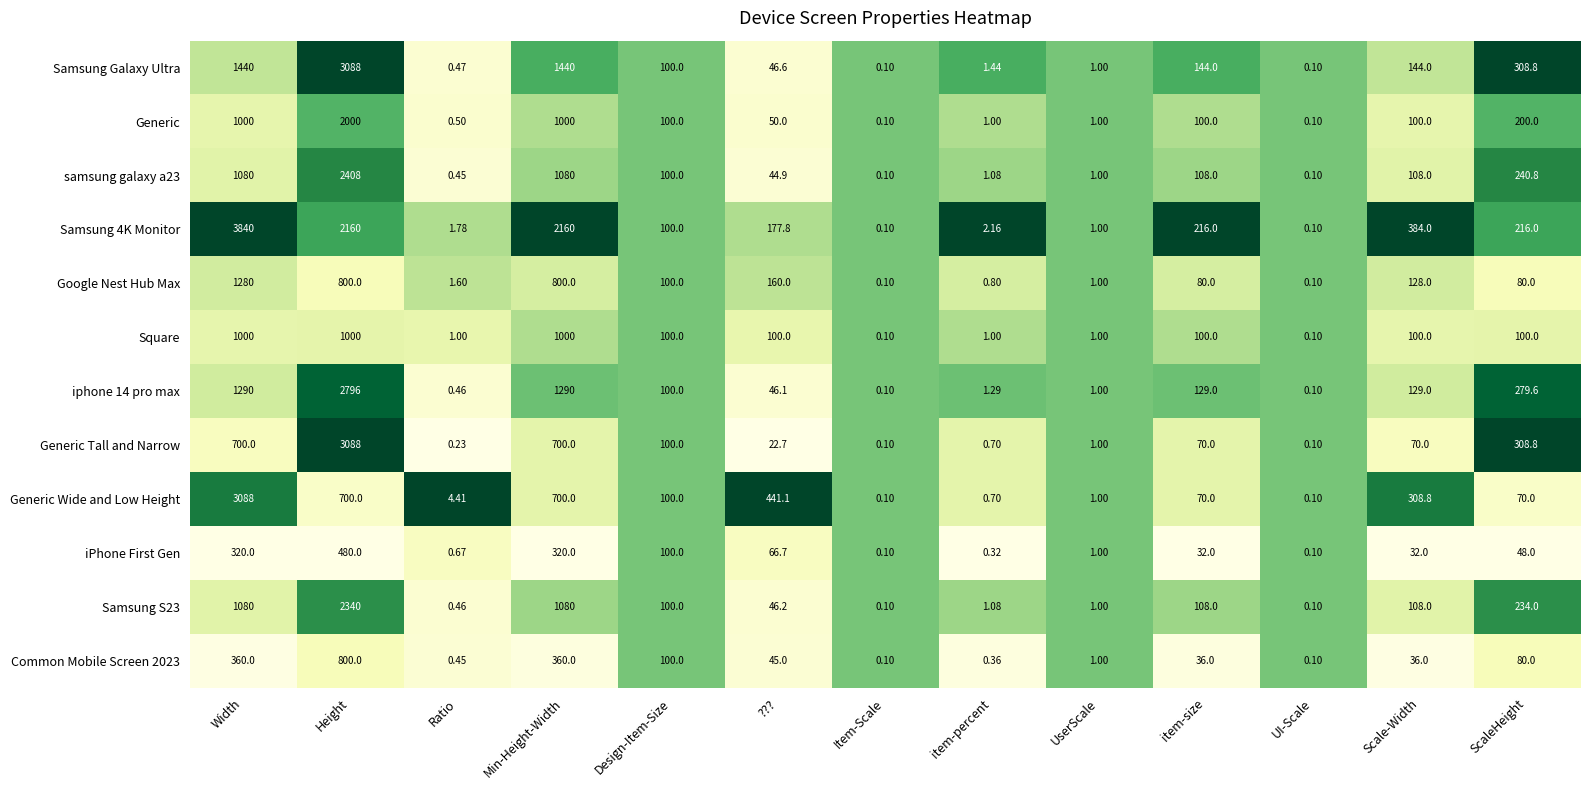

At which label does Samsung S23 first exceed 100?

Width